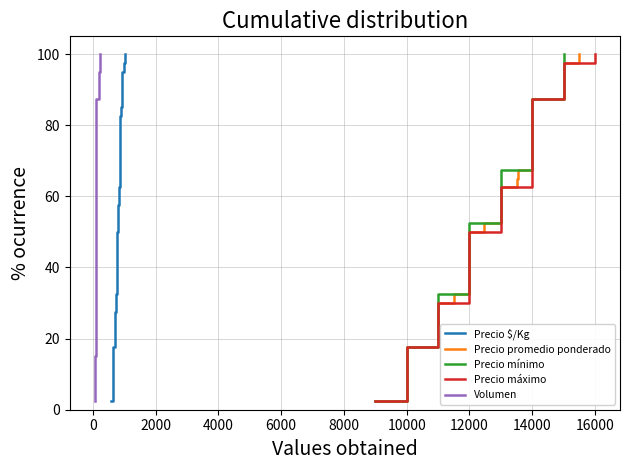

Reading left to right, list all the values displayed in this chart.

Precio $/Kg: 2.5	5.0	7.5	10.0	12.5	15.0	17.5	20.0	22.5	25.0	27.5	30.0	32.5	35.0	37.5	40.0	42.5	45.0	47.5	50.0	52.5	55.0	57.5	60.0	62.5	65.0	67.5	70.0	72.5	75.0	77.5	80.0	82.5	85.0	87.5	90.0	92.5	95.0	97.5	100.0
Precio promedio ponderado: 2.5	5.0	7.5	10.0	12.5	15.0	17.5	20.0	22.5	25.0	27.5	30.0	32.5	35.0	37.5	40.0	42.5	45.0	47.5	50.0	52.5	55.0	57.5	60.0	62.5	65.0	67.5	70.0	72.5	75.0	77.5	80.0	82.5	85.0	87.5	90.0	92.5	95.0	97.5	100.0
Precio mínimo: 2.5	5.0	7.5	10.0	12.5	15.0	17.5	20.0	22.5	25.0	27.5	30.0	32.5	35.0	37.5	40.0	42.5	45.0	47.5	50.0	52.5	55.0	57.5	60.0	62.5	65.0	67.5	70.0	72.5	75.0	77.5	80.0	82.5	85.0	87.5	90.0	92.5	95.0	97.5	100.0
Precio máximo: 2.5	5.0	7.5	10.0	12.5	15.0	17.5	20.0	22.5	25.0	27.5	30.0	32.5	35.0	37.5	40.0	42.5	45.0	47.5	50.0	52.5	55.0	57.5	60.0	62.5	65.0	67.5	70.0	72.5	75.0	77.5	80.0	82.5	85.0	87.5	90.0	92.5	95.0	97.5	100.0
Volumen: 2.5	5.0	7.5	10.0	12.5	15.0	17.5	20.0	22.5	25.0	27.5	30.0	32.5	35.0	37.5	40.0	42.5	45.0	47.5	50.0	52.5	55.0	57.5	60.0	62.5	65.0	67.5	70.0	72.5	75.0	77.5	80.0	82.5	85.0	87.5	90.0	92.5	95.0	97.5	100.0